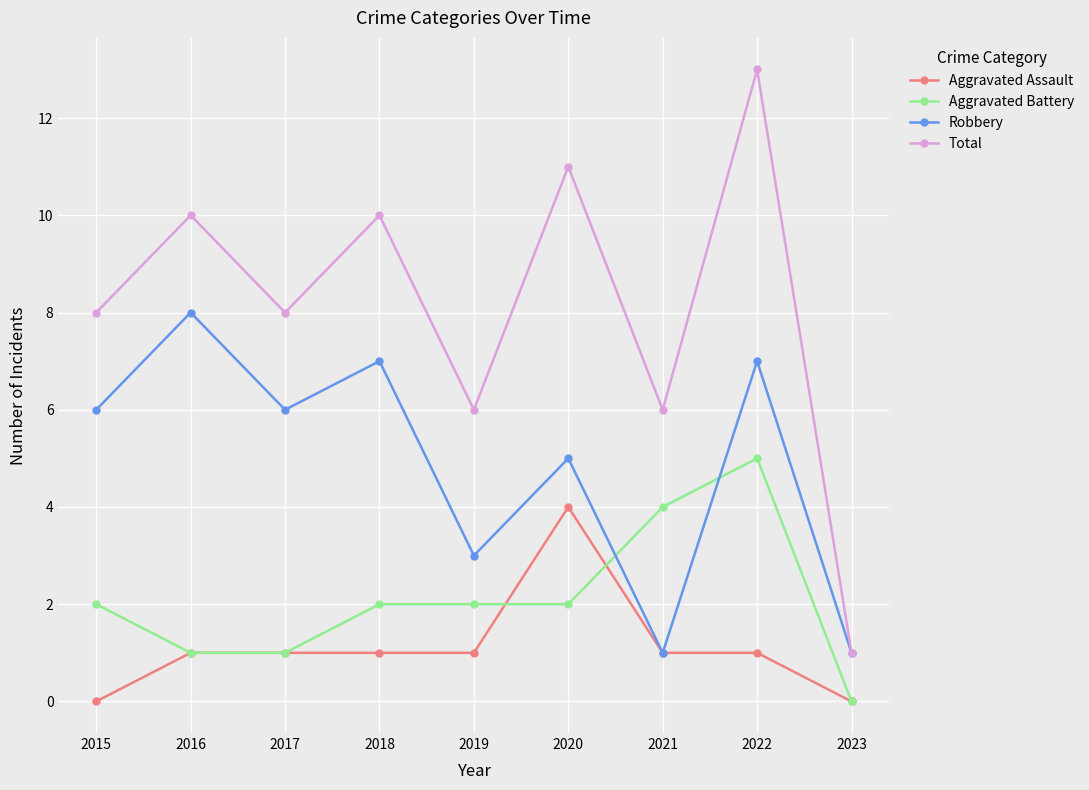

What is the average value of the Total series?

8